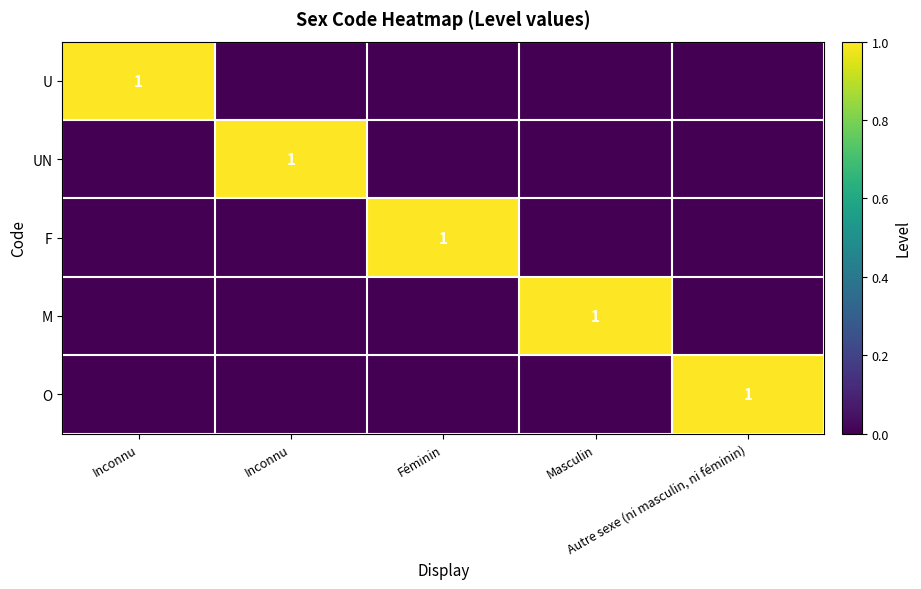

What is the total value across all series at Féminin?

1